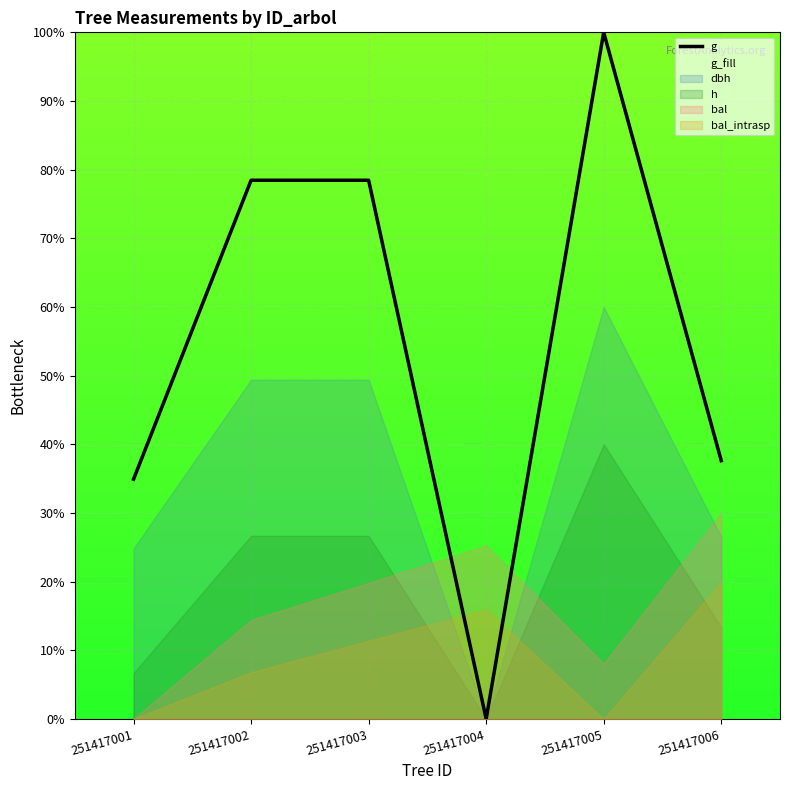

At which label does the data first exceed 78?

251417002